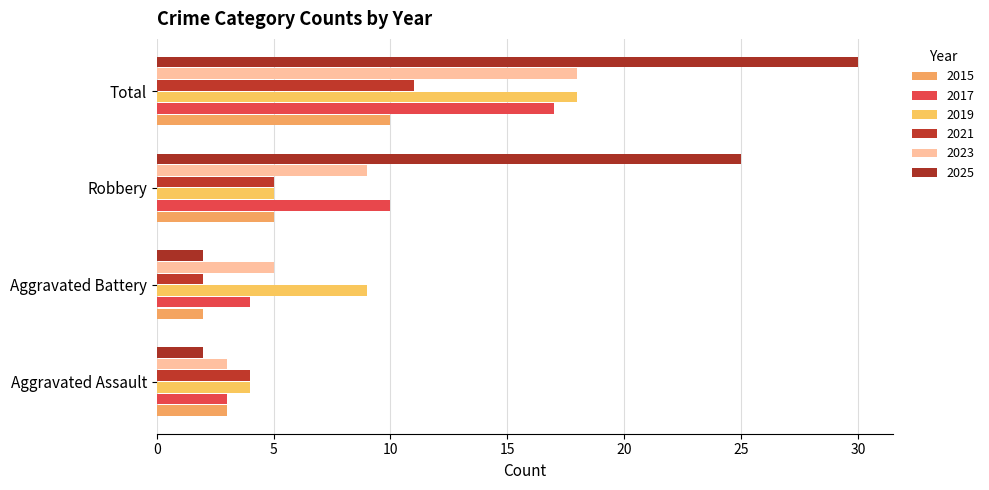

What is the smallest value displayed?

2